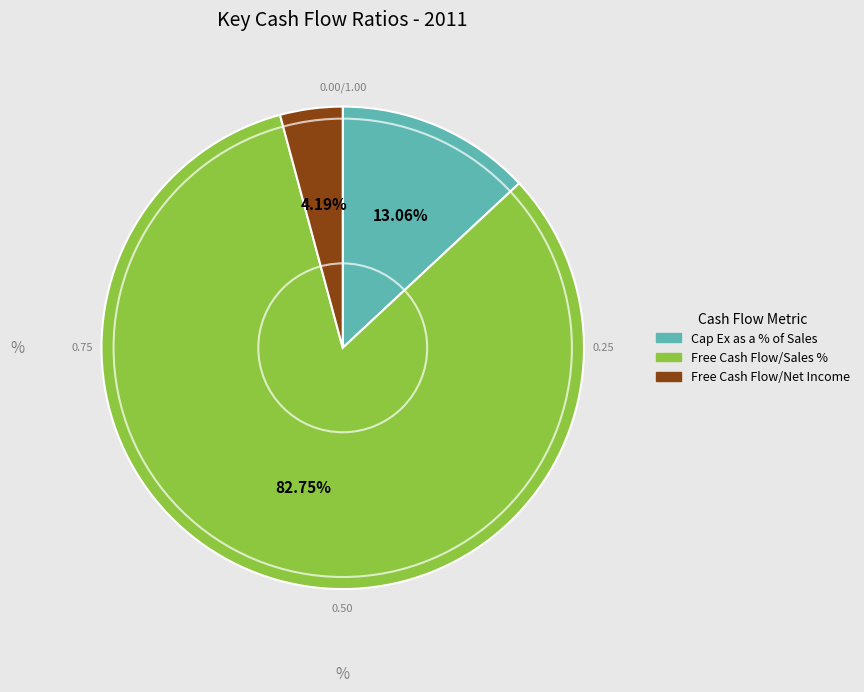

How many segments does this pie chart have?

3